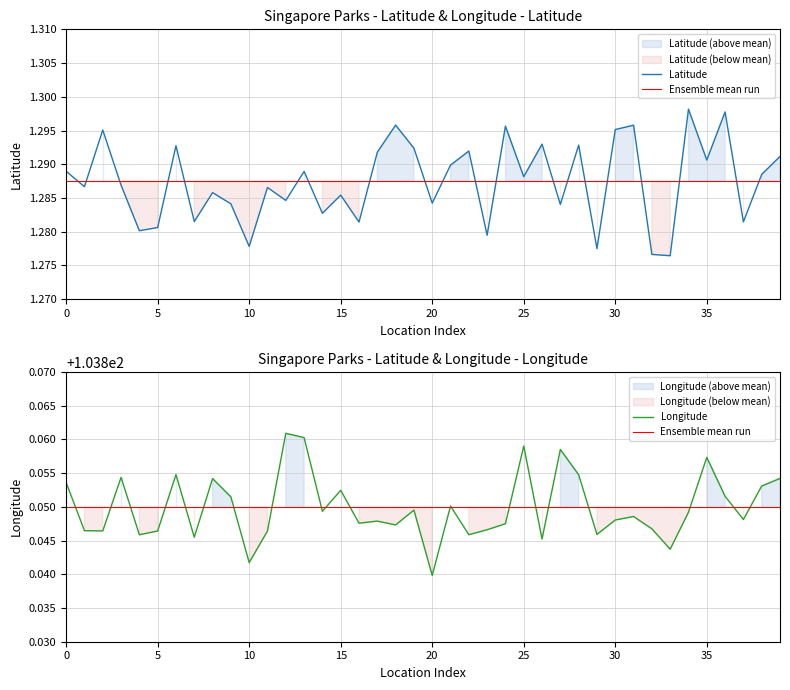

Reading left to right, what are all the values shown in this chart?

Latitude: 0=1.3	1=1.3	2=1.3	3=1.3	4=1.3	5=1.3	6=1.3	7=1.3	8=1.3	9=1.3	10=1.3	11=1.3	12=1.3	13=1.3	14=1.3	15=1.3	16=1.3	17=1.3	18=1.3	19=1.3	20=1.3	21=1.3	22=1.3	23=1.3	24=1.3	25=1.3	26=1.3	27=1.3	28=1.3	29=1.3	30=1.3	31=1.3	32=1.3	33=1.3	34=1.3	35=1.3	36=1.3	37=1.3	38=1.3	39=1.3
Longitude: 0=103.9	1=103.8	2=103.8	3=103.9	4=103.8	5=103.8	6=103.9	7=103.8	8=103.9	9=103.9	10=103.8	11=103.8	12=103.9	13=103.9	14=103.8	15=103.9	16=103.8	17=103.8	18=103.8	19=103.8	20=103.8	21=103.9	22=103.8	23=103.8	24=103.8	25=103.9	26=103.8	27=103.9	28=103.9	29=103.8	30=103.8	31=103.8	32=103.8	33=103.8	34=103.8	35=103.9	36=103.9	37=103.8	38=103.9	39=103.9